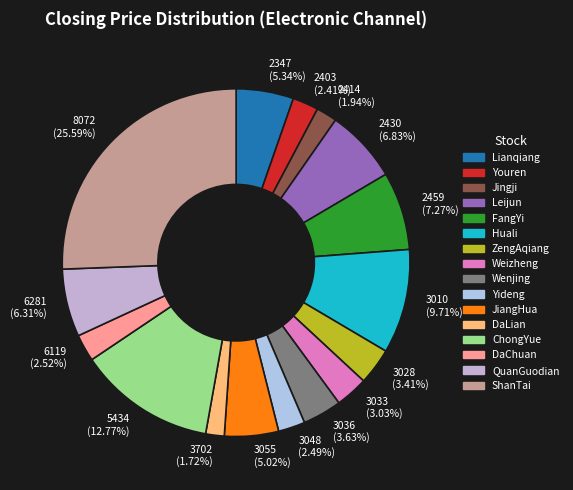

Which has a higher value, 3033 (3.03%) or 3055 (5.02%)?

3055 (5.02%)